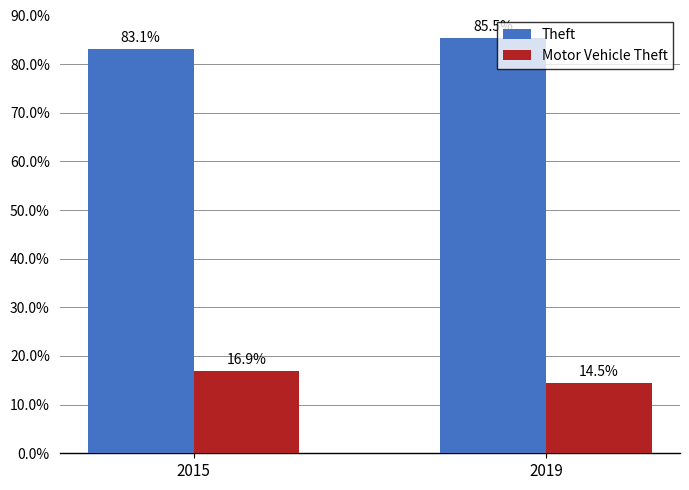

Reading left to right, extract all data points from this chart.

Theft: 83.1	85.5
Motor Vehicle Theft: 16.9	14.5